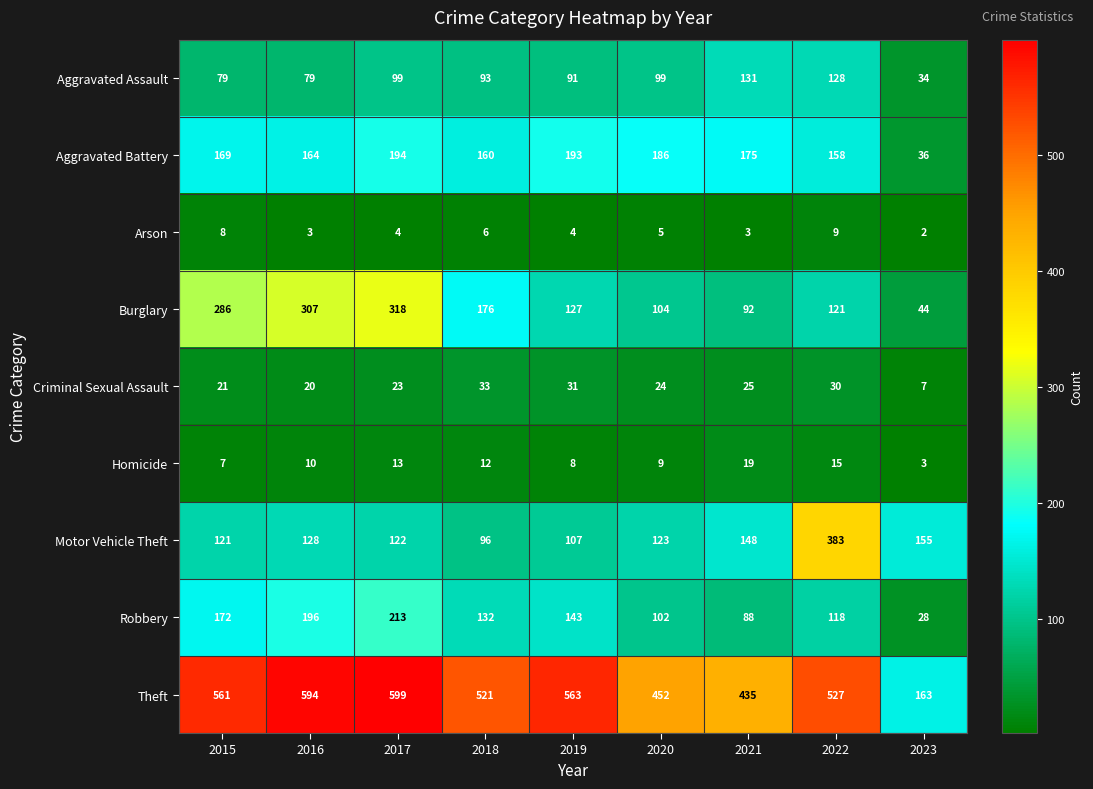

What is the sum of the Aggravated Assault values at 2019 and 2017?

190